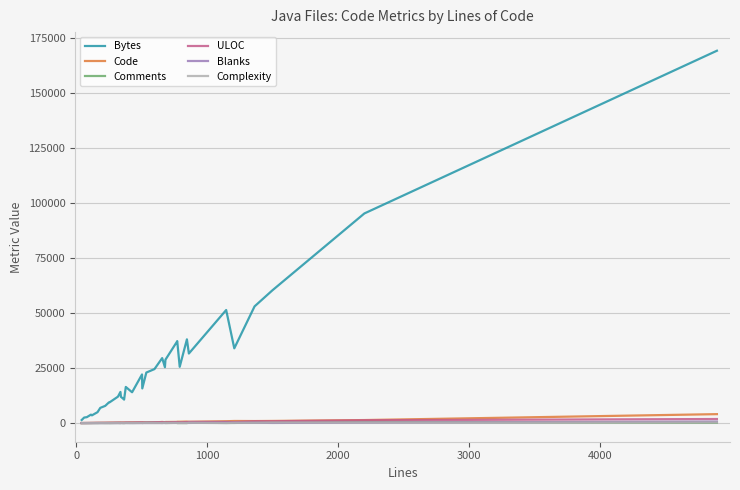

Which series has the largest range (max minus min)?

Bytes